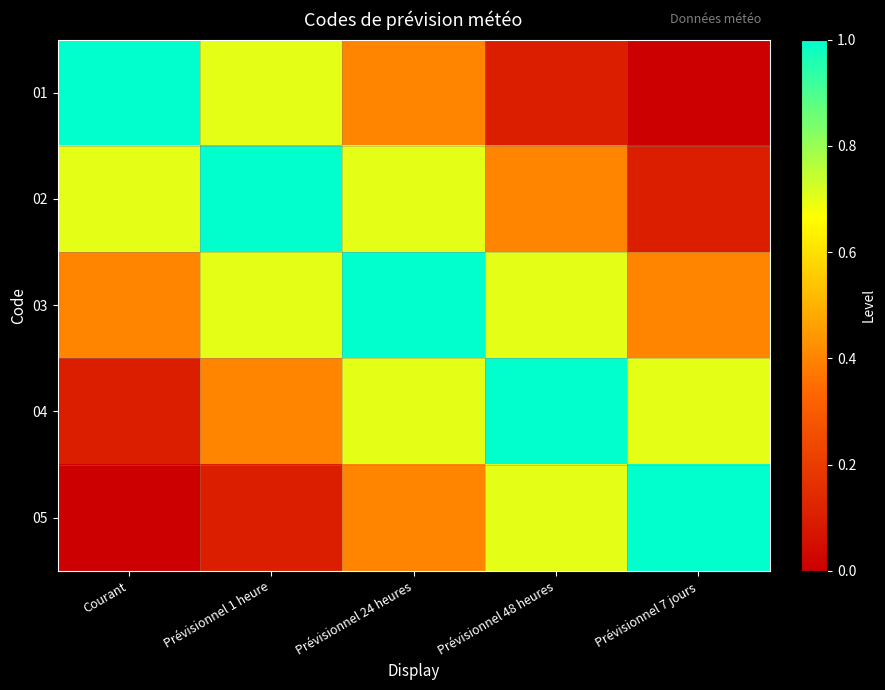

Between Prévisionnel 1 heure and Courant, which is larger?

Courant